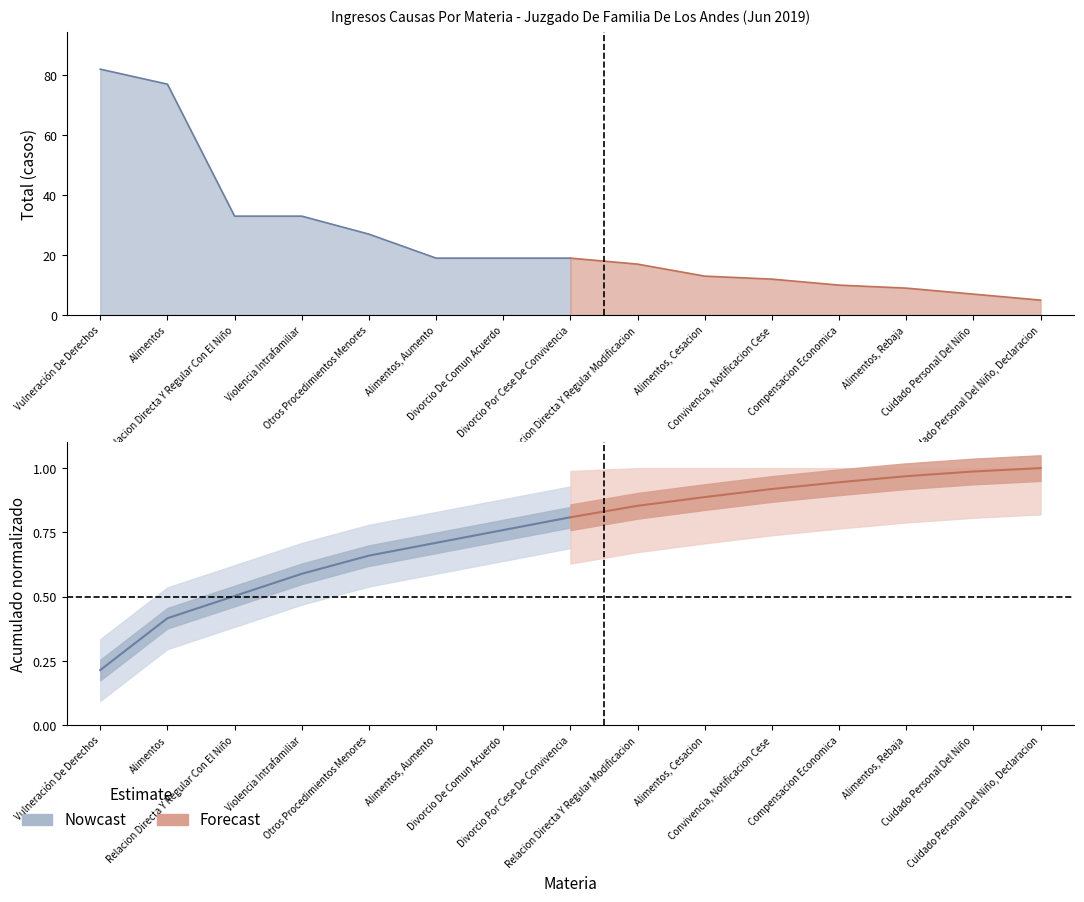

What is the sum of the Forecast values at Relacion Directa Y Regular Modificacion and Divorcio Por Cese De Convivencia?

1.7